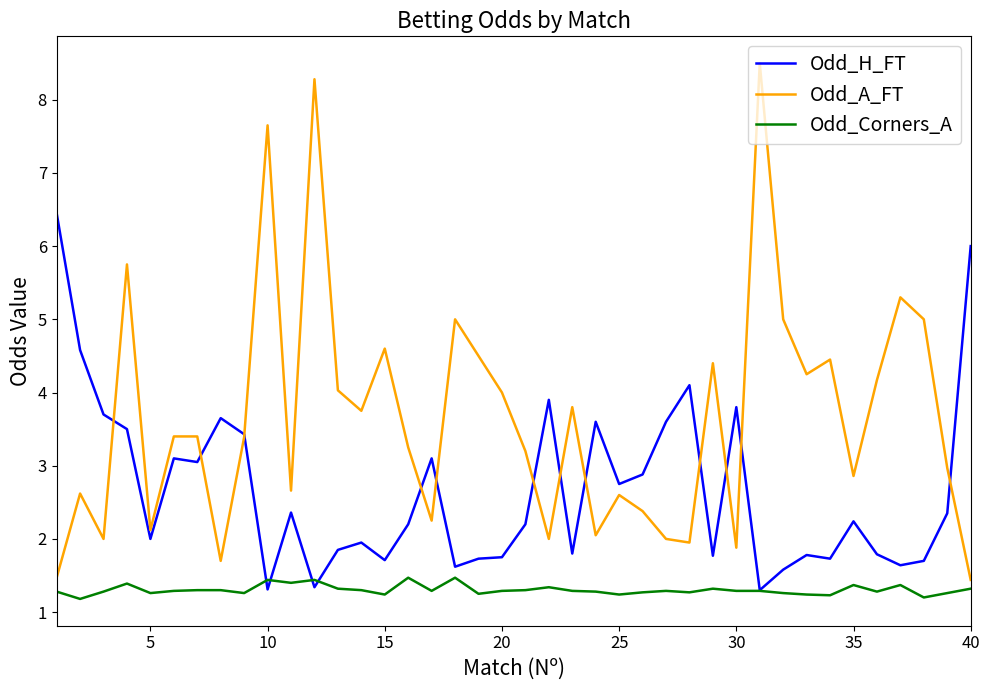

What is the greatest value displayed?

8.5